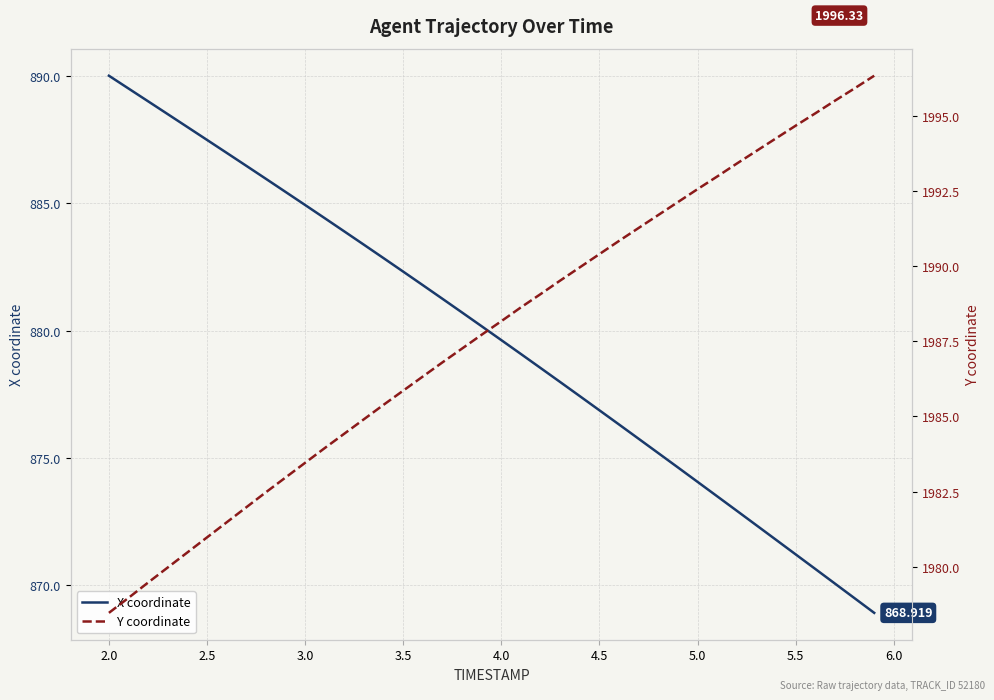

True or false: Y coordinate and X coordinate cross at least once.

False